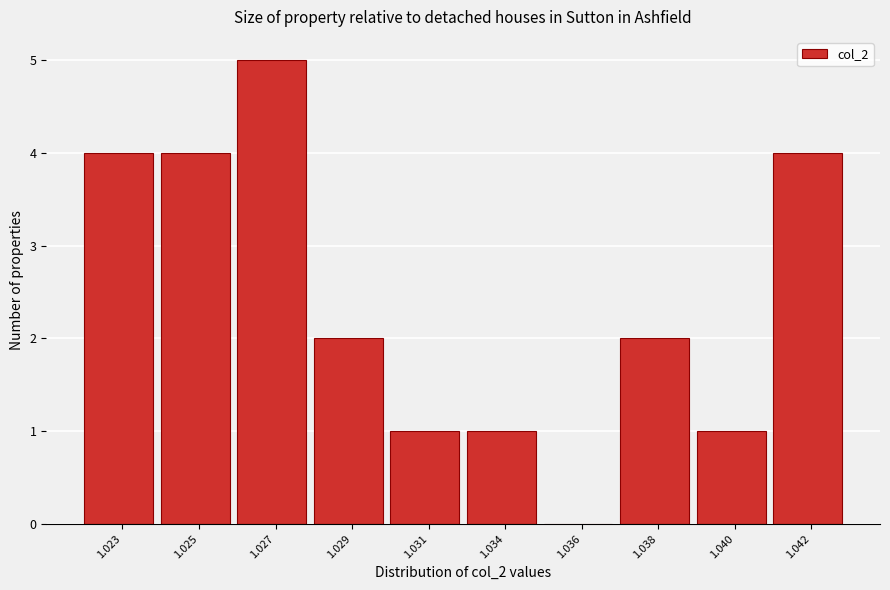

Reading left to right, what are all the values shown in this chart?

1.023=4	1.025=4	1.027=5	1.029=2	1.031=1	1.034=1	1.036=0	1.038=2	1.040=1	1.042=4